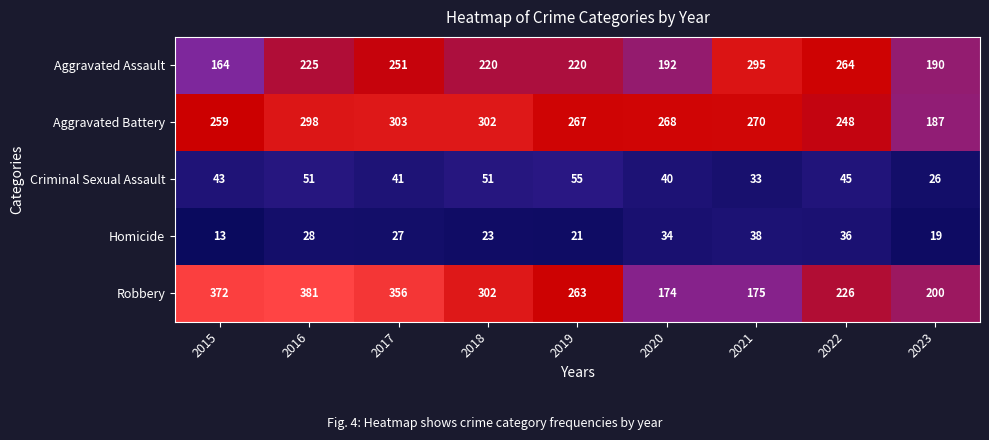

How many categories are shown in the chart?

9